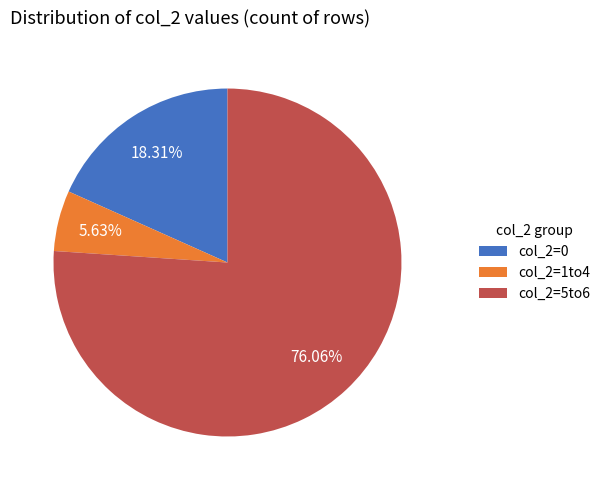

Which has a higher value, col_2=1to4 or col_2=0?

col_2=0